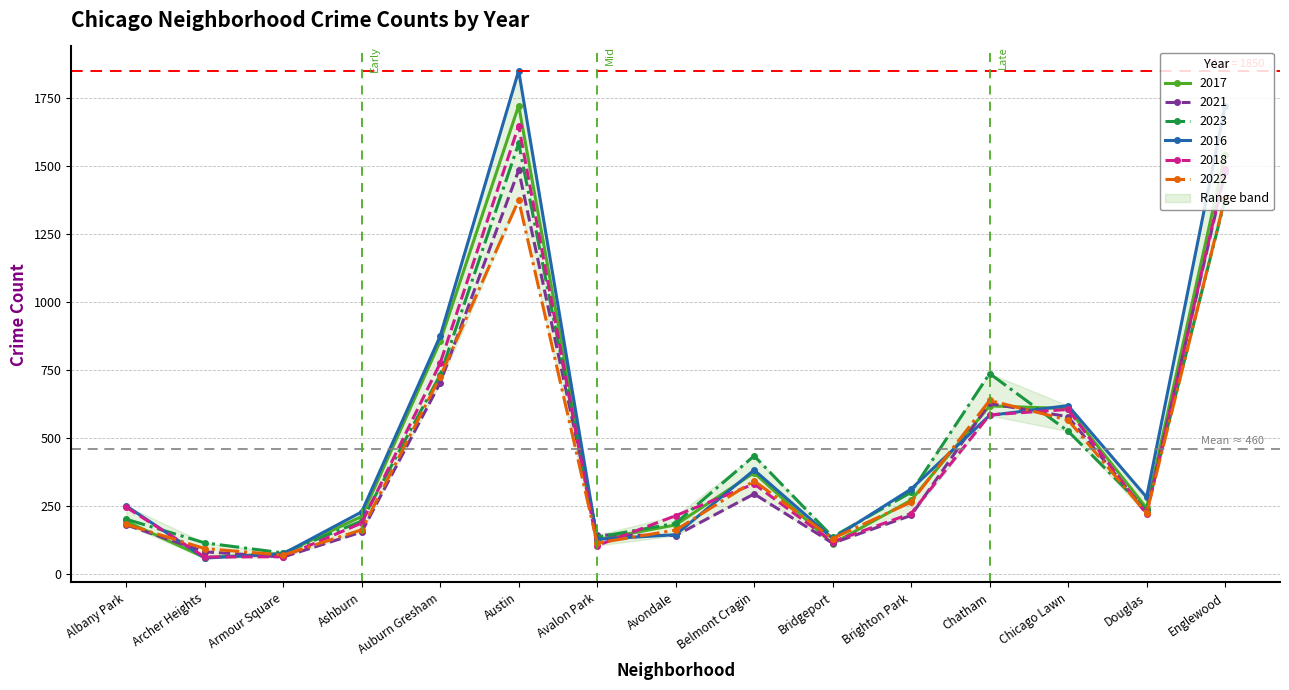

At which label is 2018 closest to 854?

Auburn Gresham